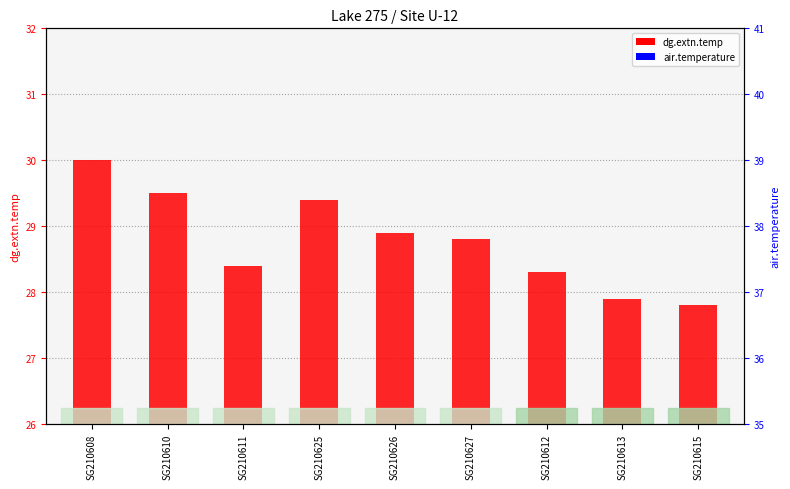

What is the difference between the dg.extn.temp values at SG210615 and SG210626?

1.1